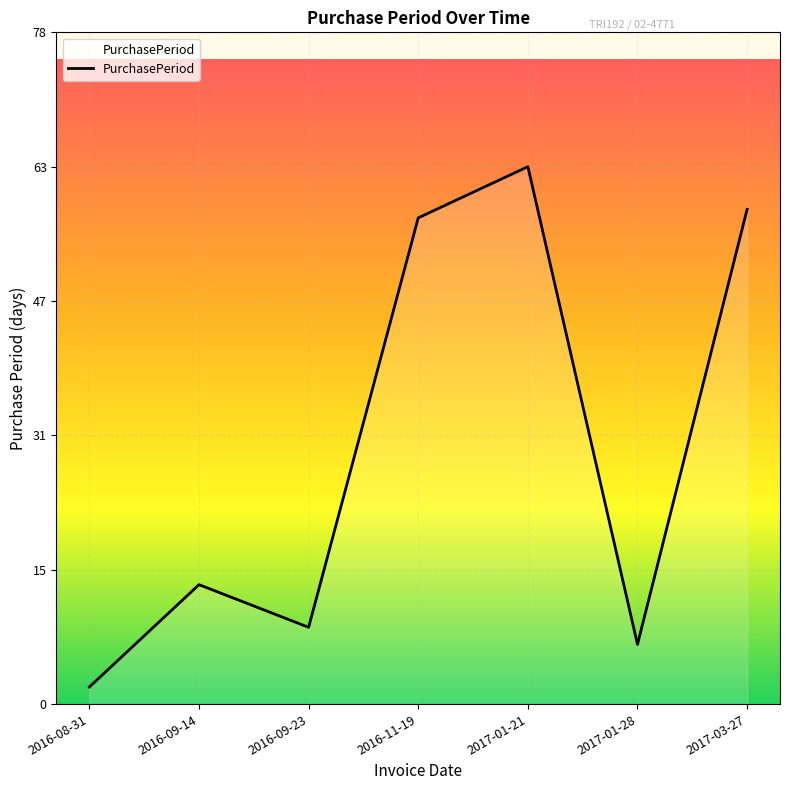

Does the chart have visible grid lines?

Yes